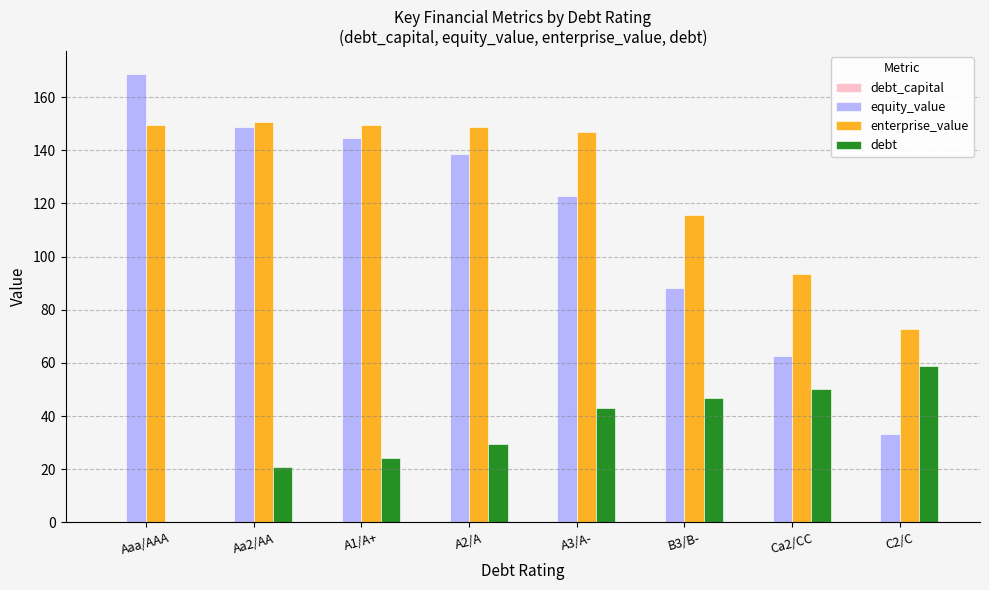

At which category does the chart reach its peak across all series?

Aaa/AAA